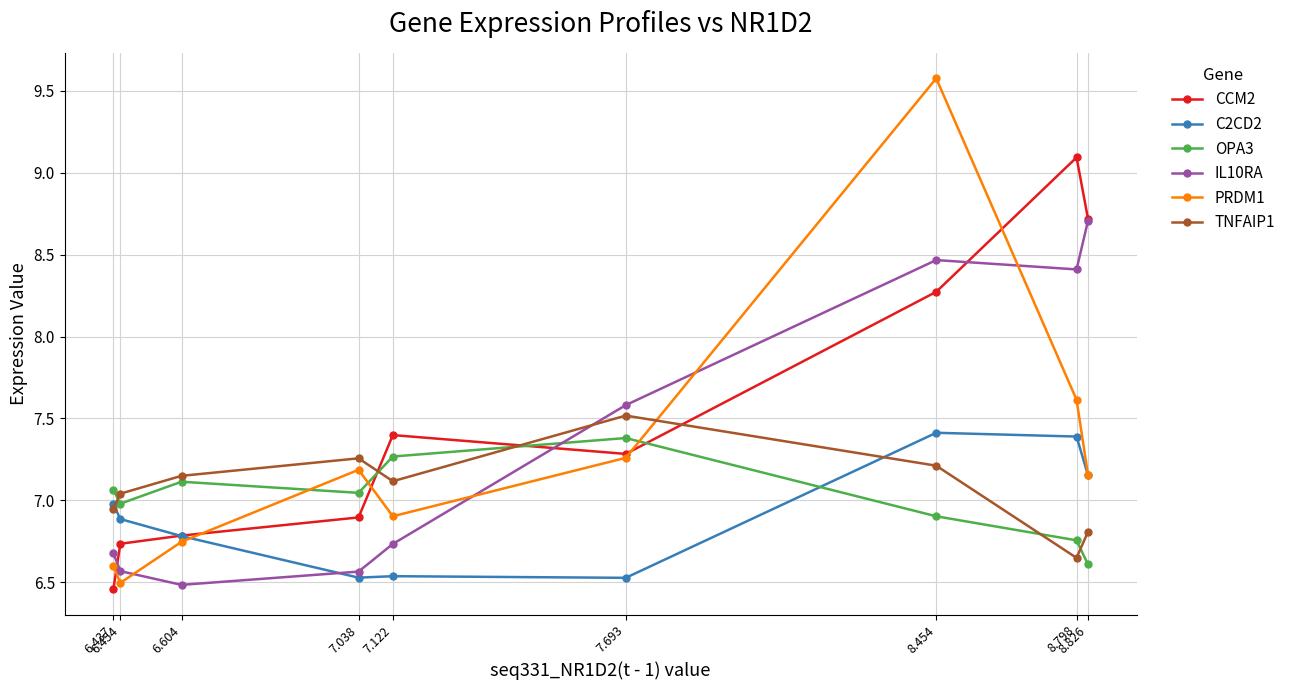

At which label is CCM2 closest to 7?

7.038